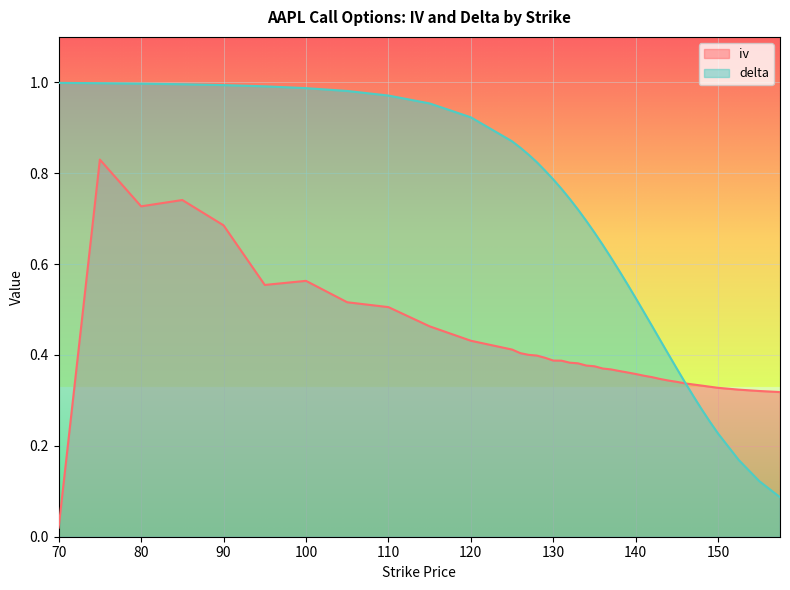

What is the greatest value displayed?

1.0